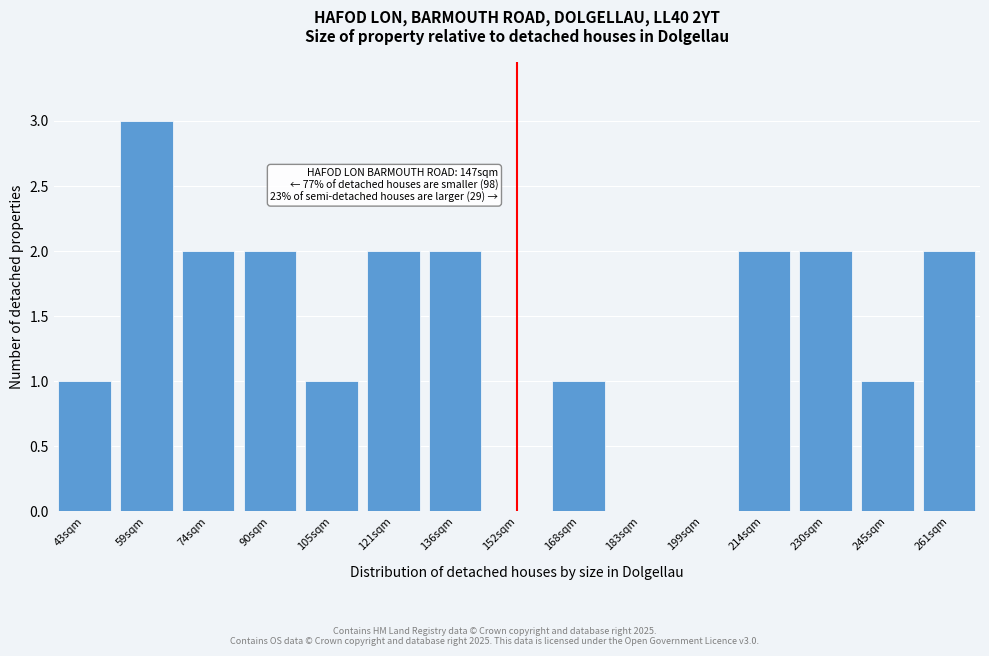

Reading left to right, extract all data points from this chart.

43sqm=1	59sqm=3	74sqm=2	90sqm=2	105sqm=1	121sqm=2	136sqm=2	152sqm=0	168sqm=1	183sqm=0	199sqm=0	214sqm=2	230sqm=2	245sqm=1	261sqm=2